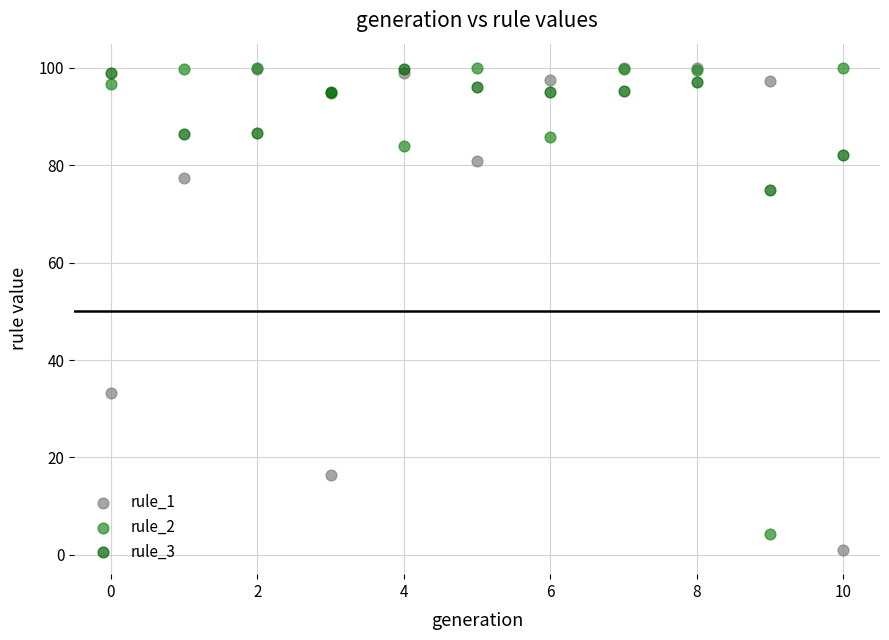

Which series reaches the minimum Y coordinate?

rule_1